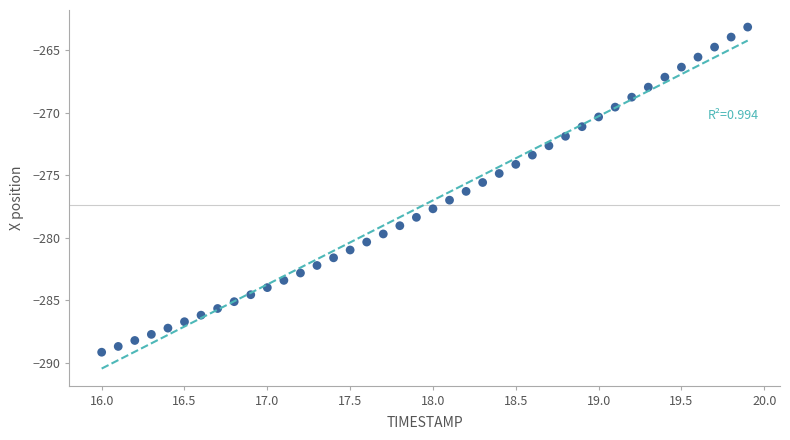

What is the range of X values (max minus min)?

3.9